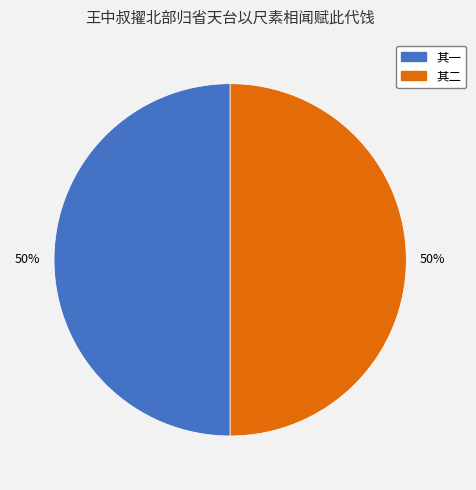

To the nearest percent, what is the average slice percentage?

50%